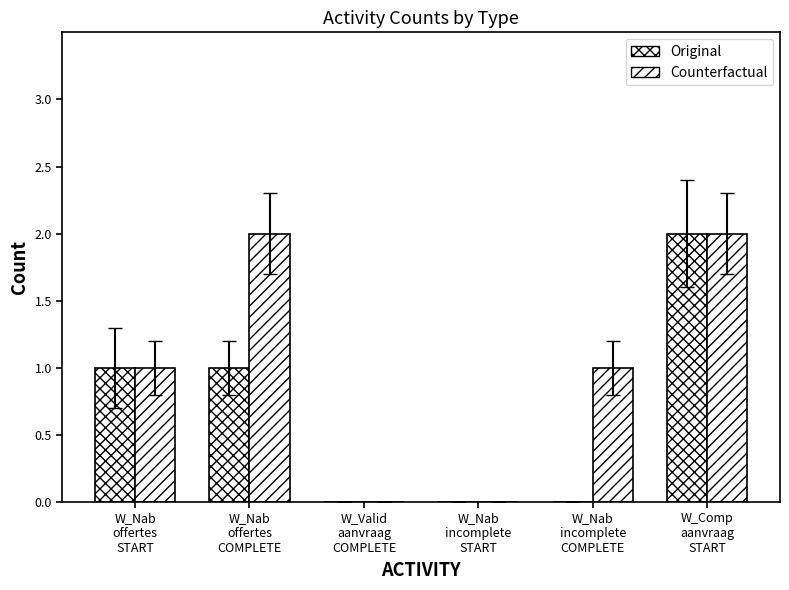

The value of Original at W_Comp
aanvraag
START is 2. True or false?

True